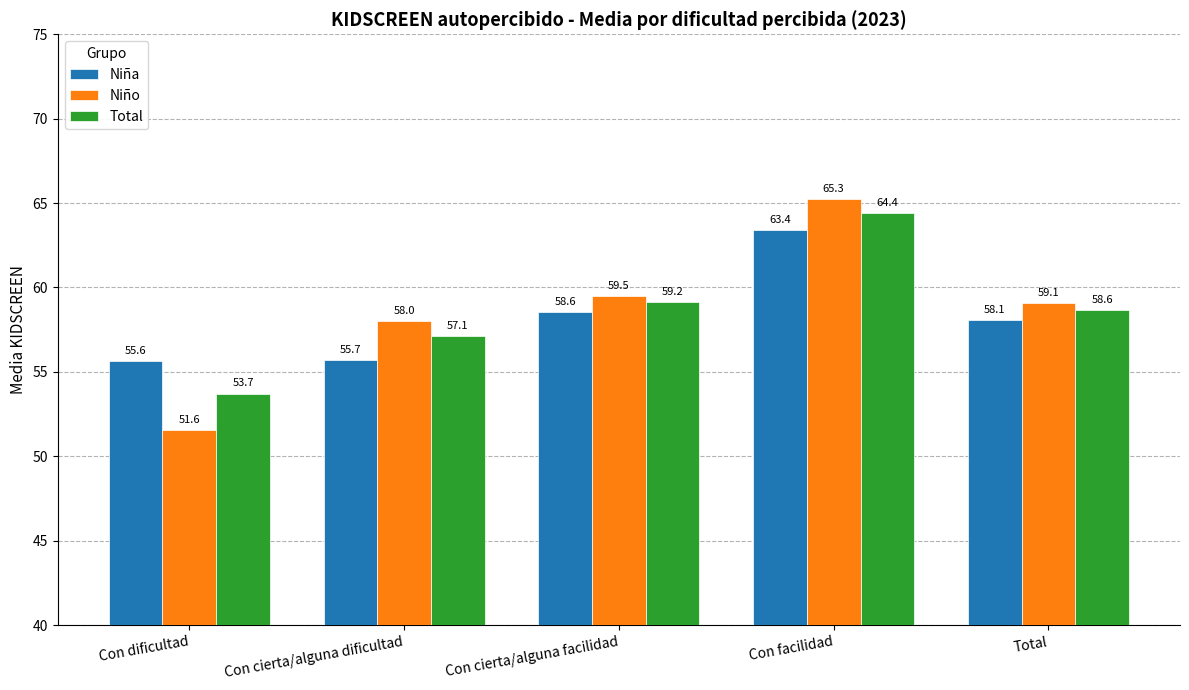

What is the label of the 4th bar from the right?

Con cierta/alguna dificultad